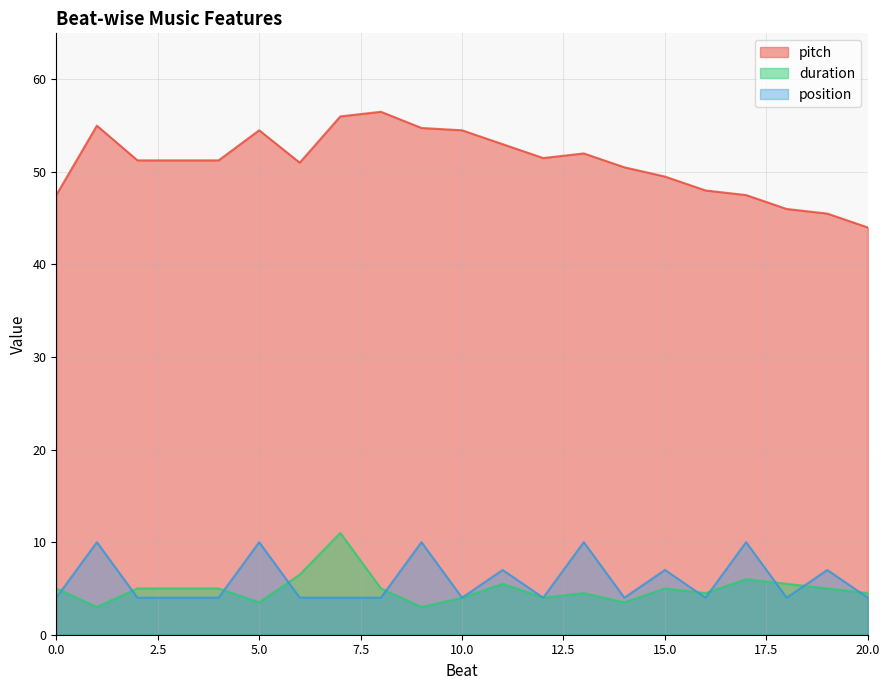

At which label is pitch closest to 50?

14